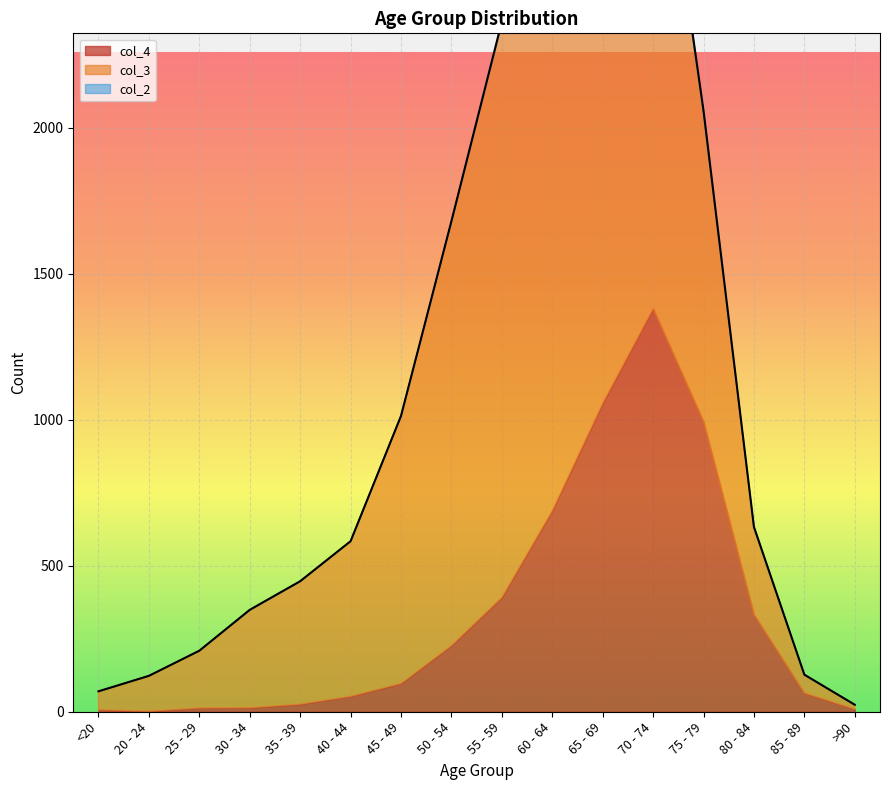

How many distinct data groups are displayed?

3